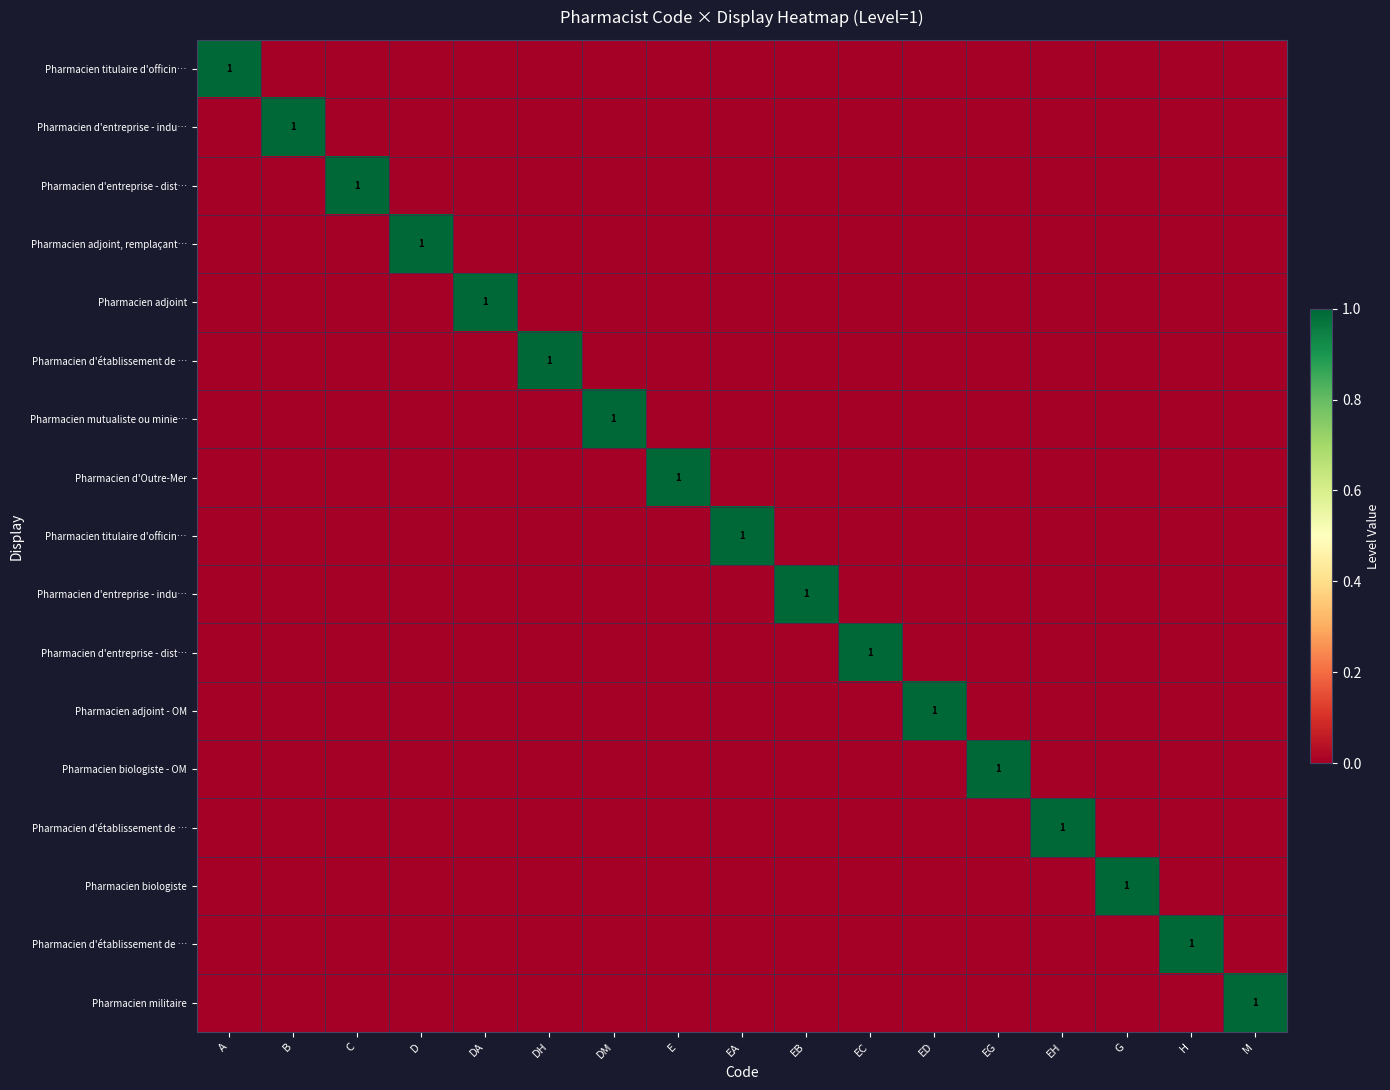

At which category is the sum across all series the highest?

A